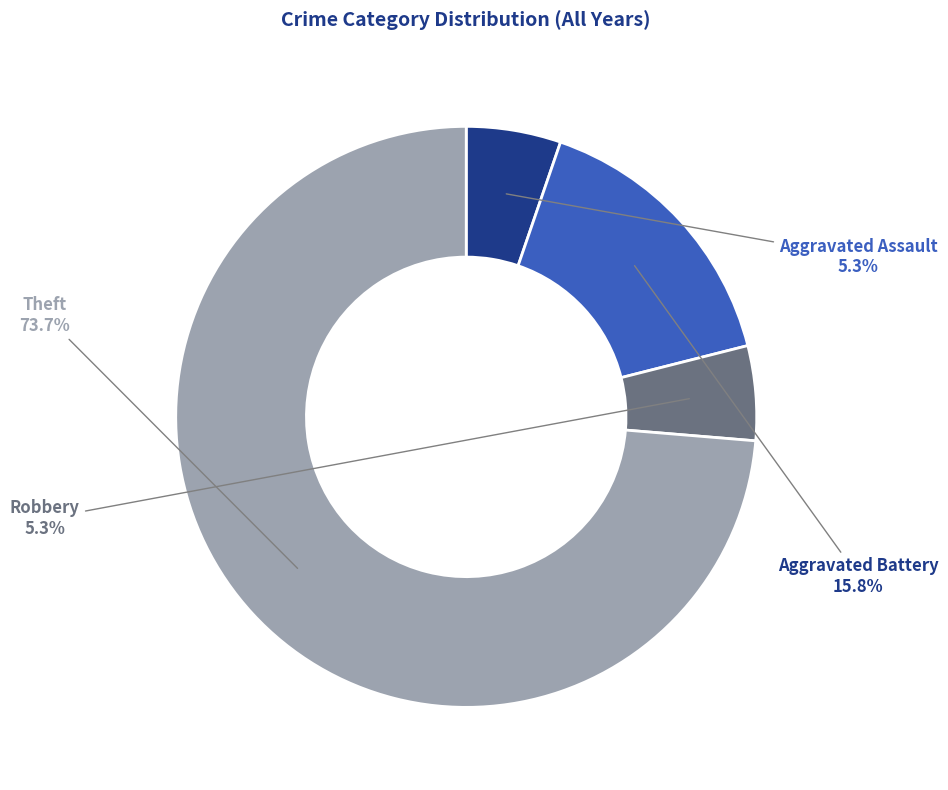

Between Aggravated Battery and Aggravated Assault, which is larger?

Aggravated Battery